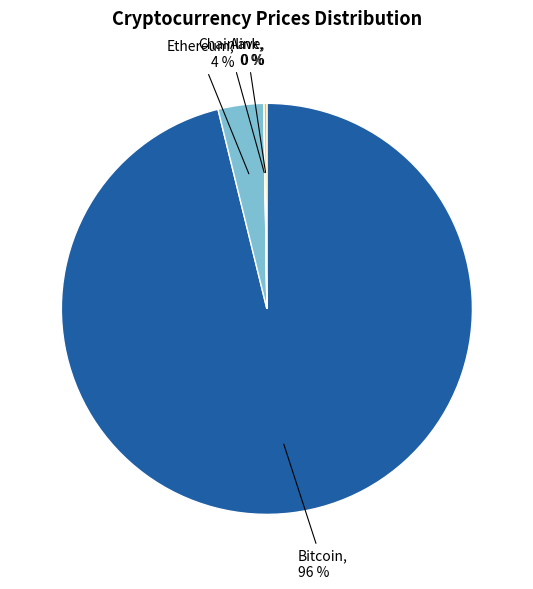

To the nearest percent, what is the average slice percentage?

25%